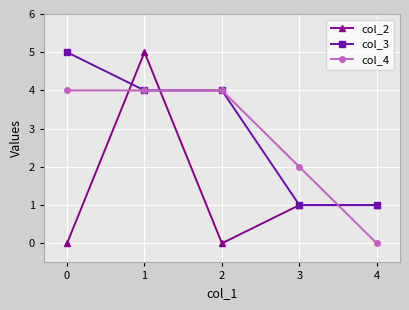

Reading left to right, extract all data points from this chart.

col_2: 0=0	1=5	2=0	3=1	4=1
col_3: 0=5	1=4	2=4	3=1	4=1
col_4: 0=4	1=4	2=4	3=2	4=0